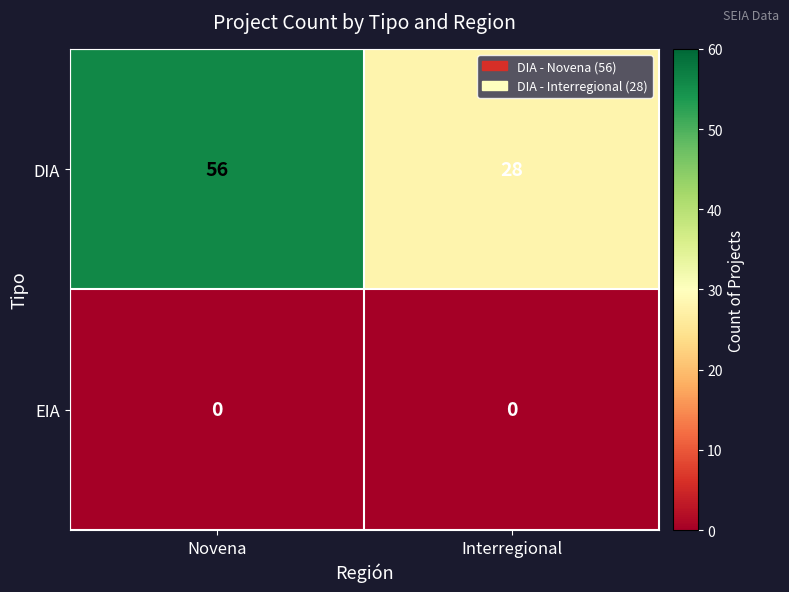

Which series has the largest range (max minus min)?

DIA